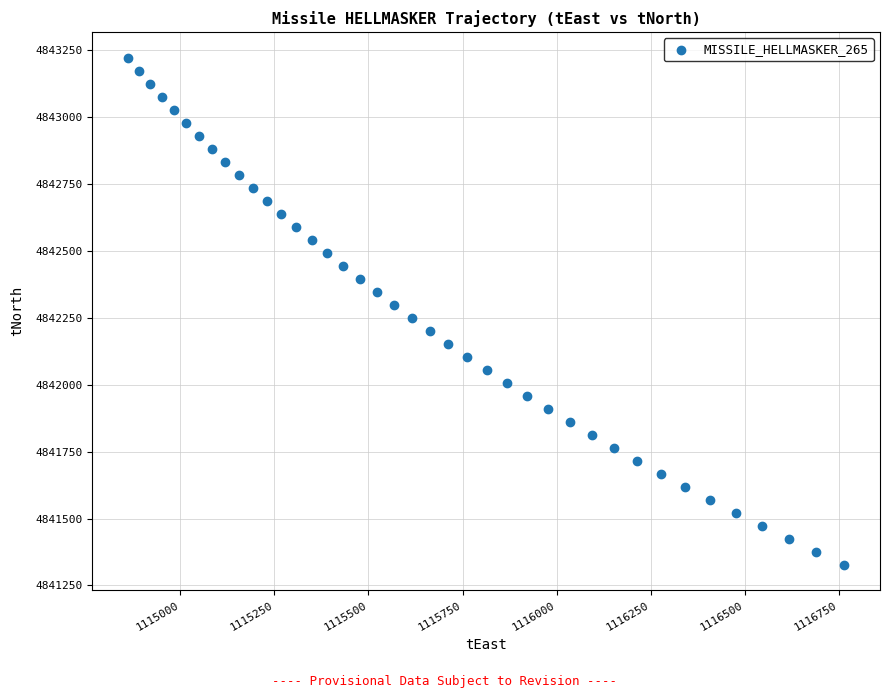

What is the range of Y values (max minus min)?

1897.4